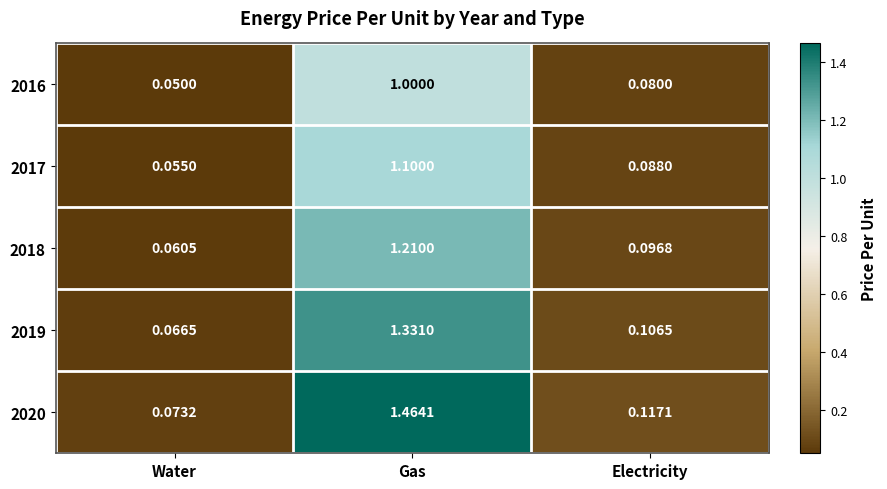

Rank the series at Gas from lowest to highest value.

2016, 2017, 2018, 2019, 2020